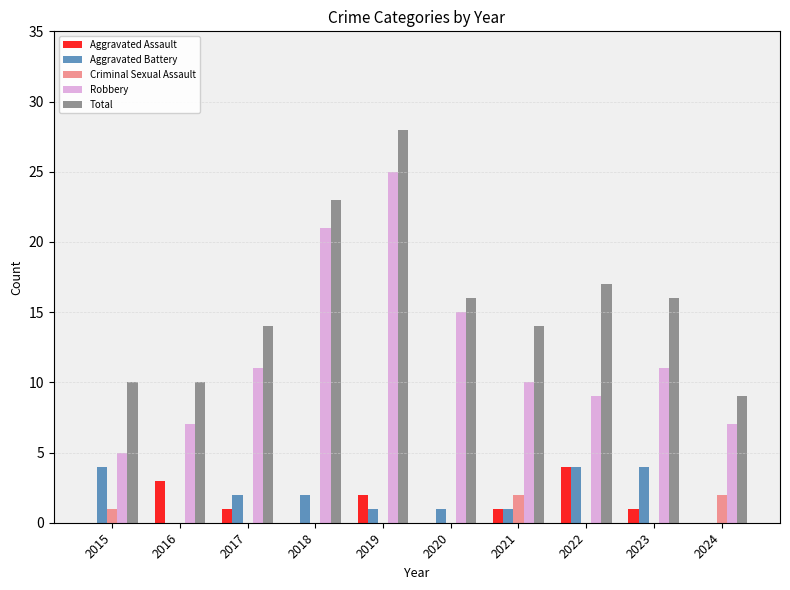

Where is Criminal Sexual Assault nearest to the value 1?

2015